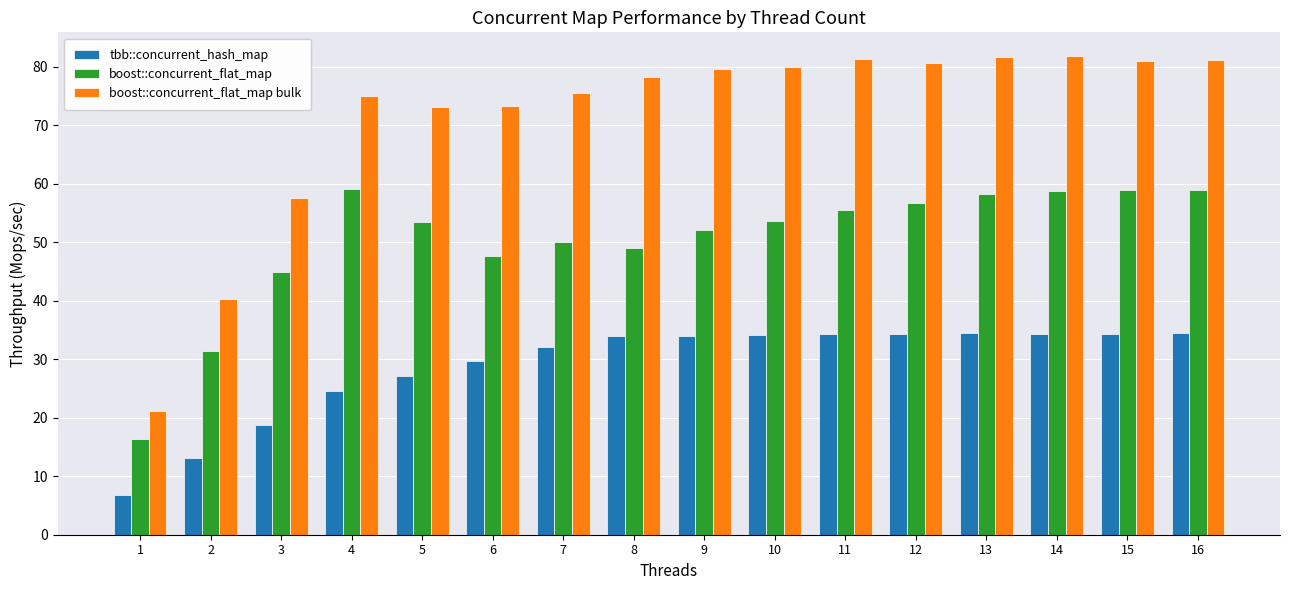

Which series changed the most between 8 and 12?

boost::concurrent_flat_map